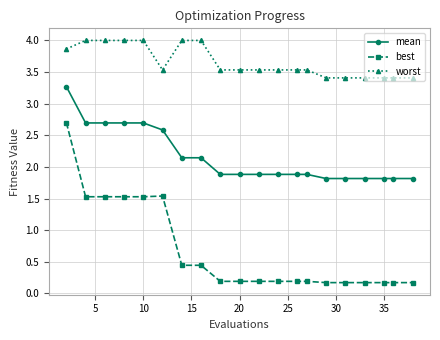

Which series has the largest range (max minus min)?

best